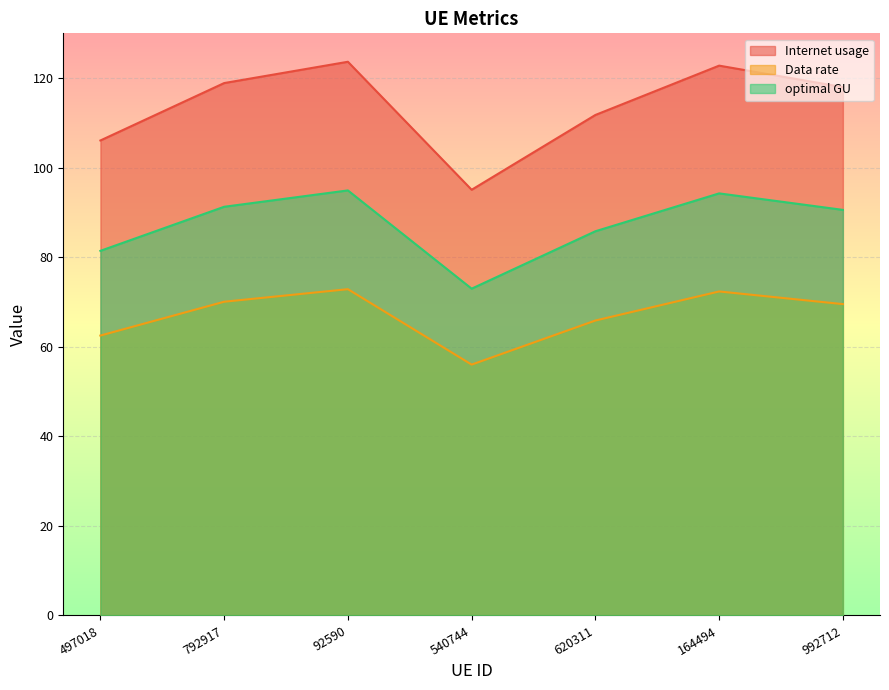

Which category has the highest value across all series?

92590